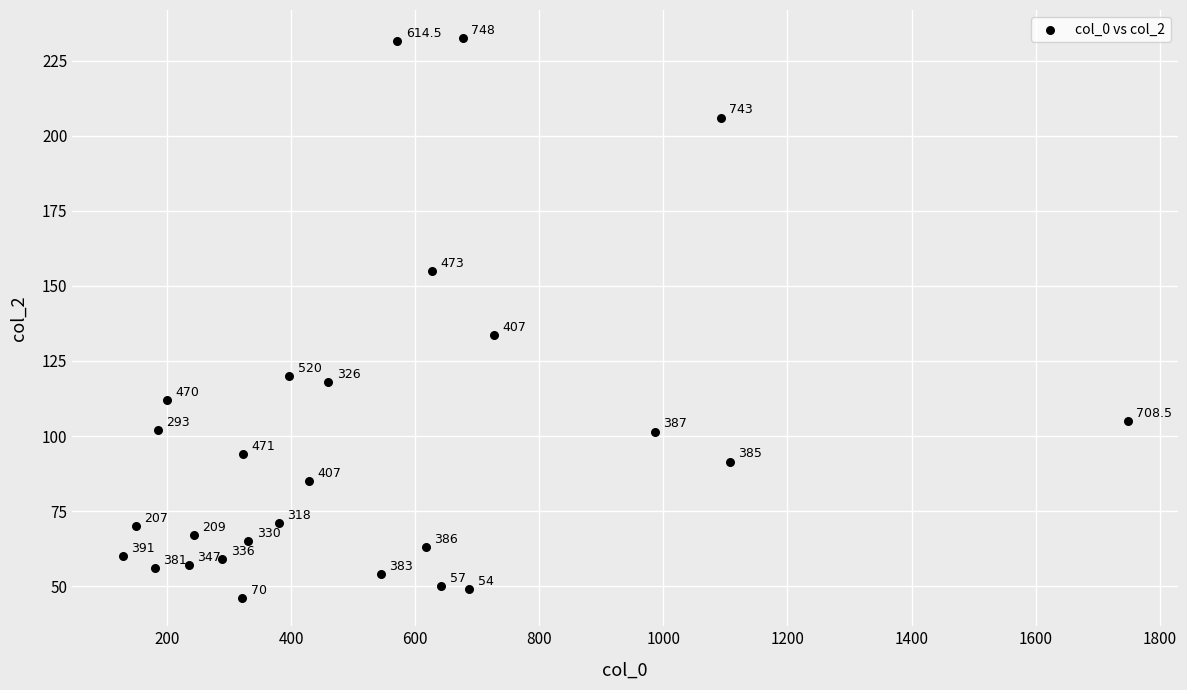

What is the range of X values (max minus min)?

1620.5